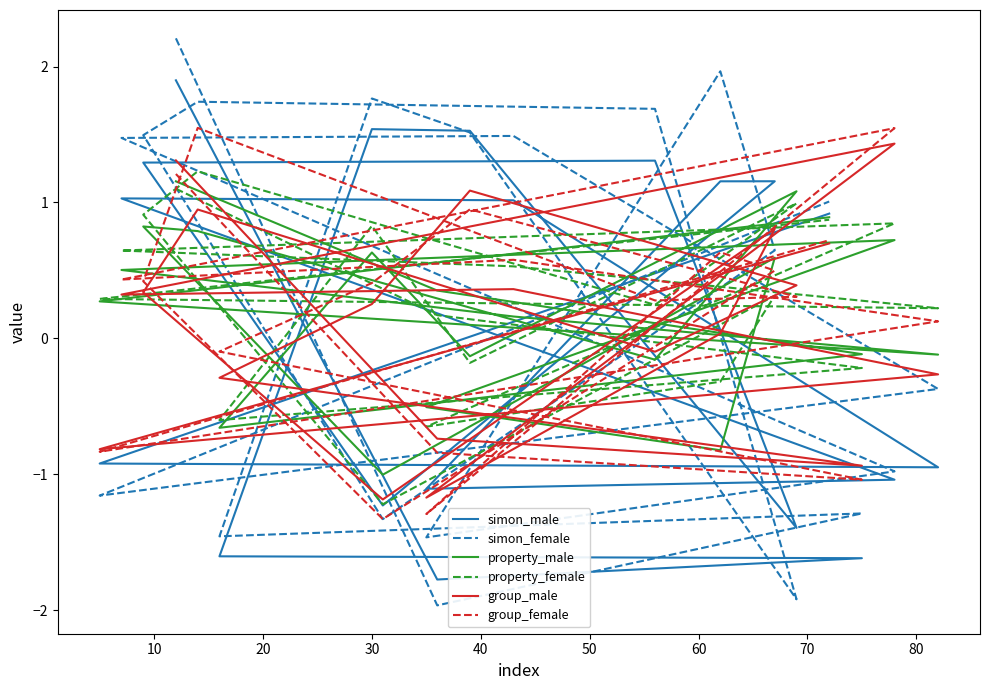

What is the maximum value for group_male?

1.4